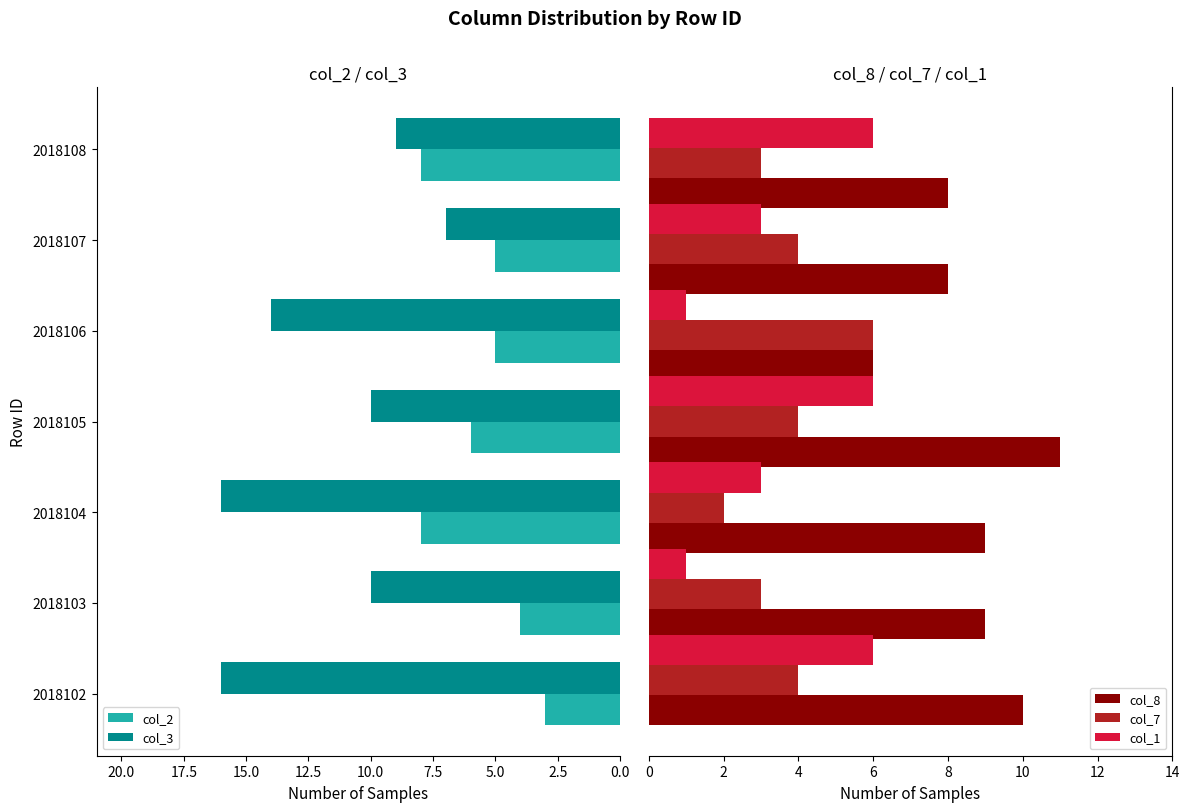

The col_2 series shows 2 at 2018107. True or false?

False